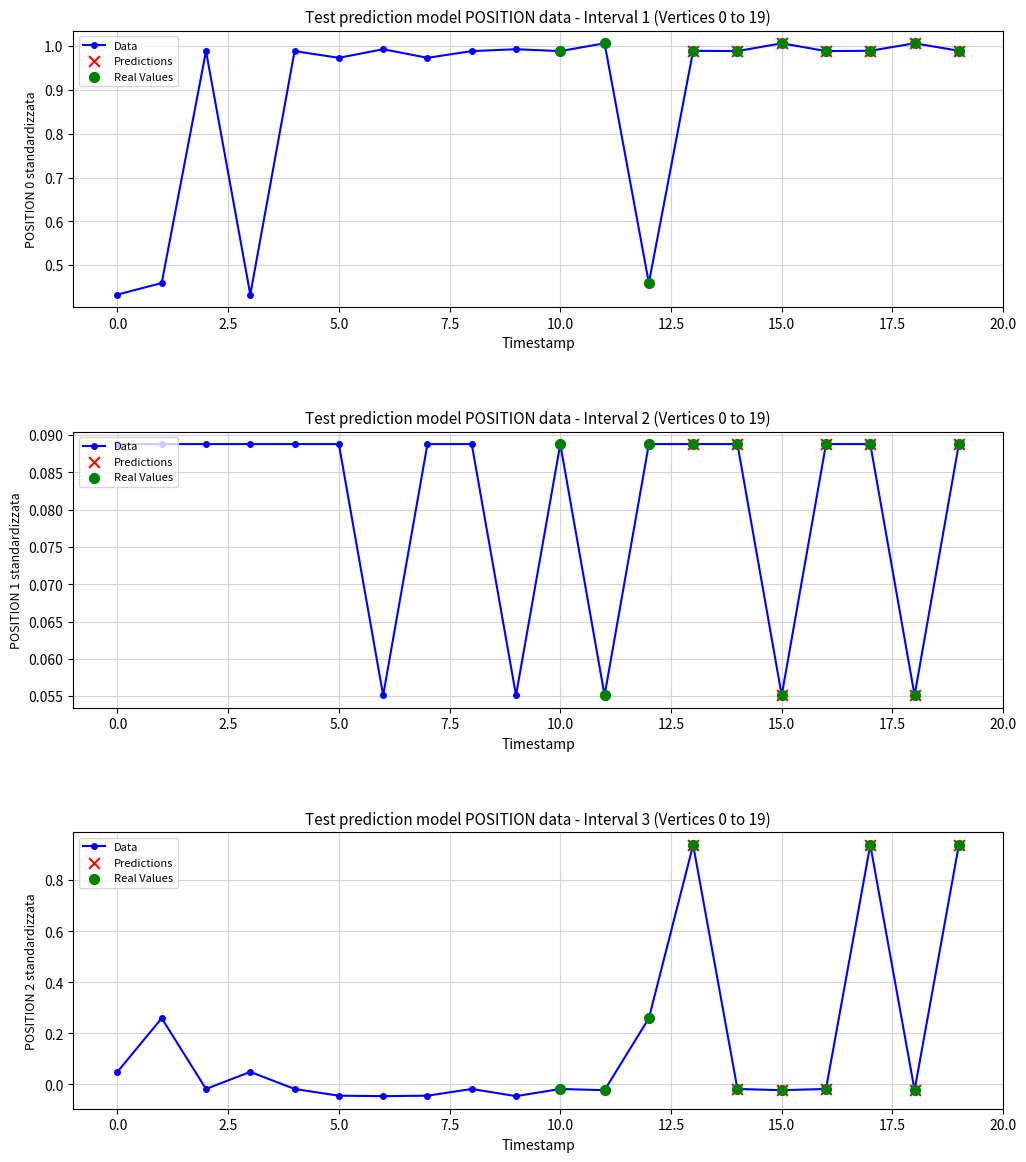

What is the total value across all series at 0?

0.6